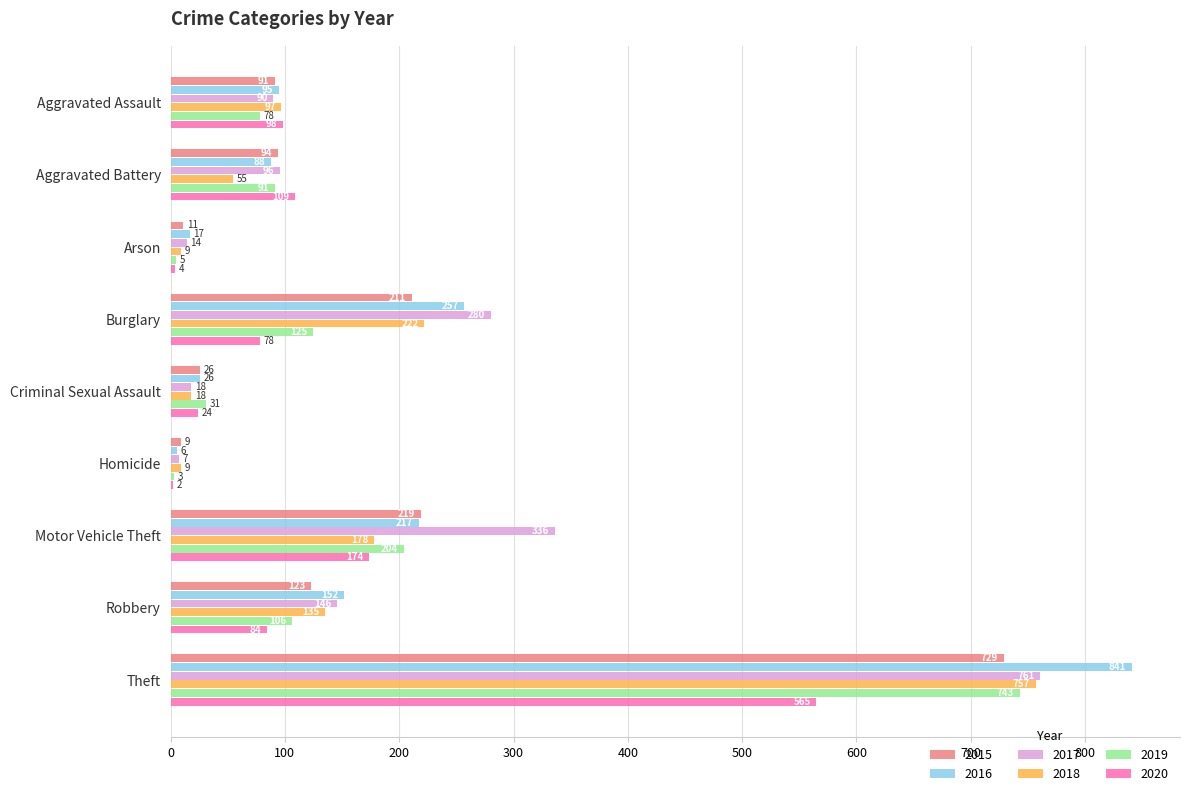

Which series has the largest range (max minus min)?

2016